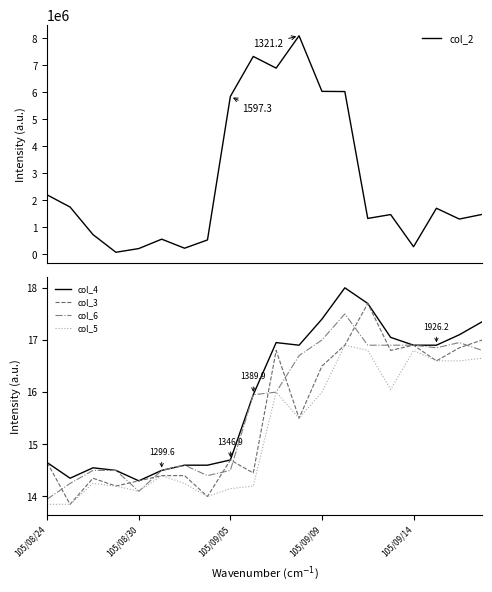

What is the maximum value for col_5?

16.9